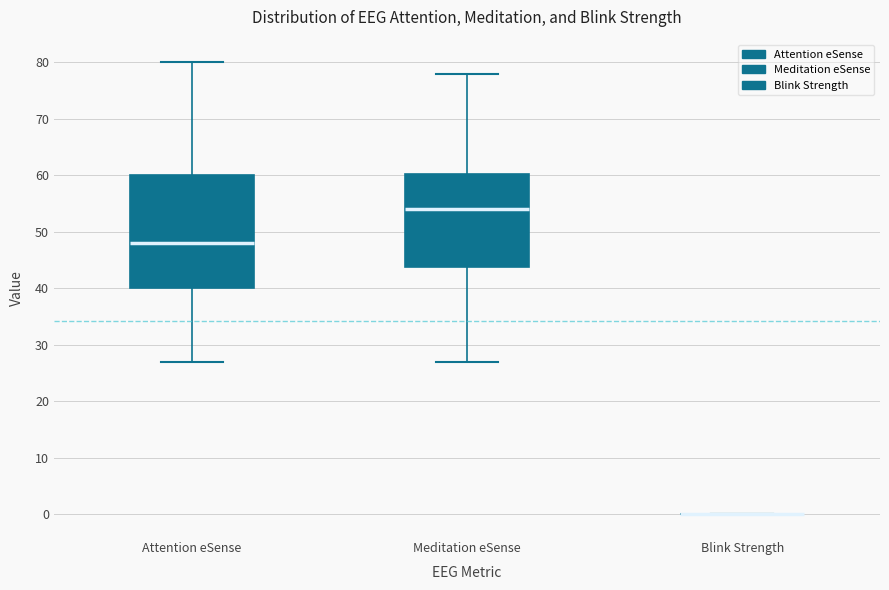

Comparing the boxes themselves (not the whiskers), which one is the tallest?

Attention eSense